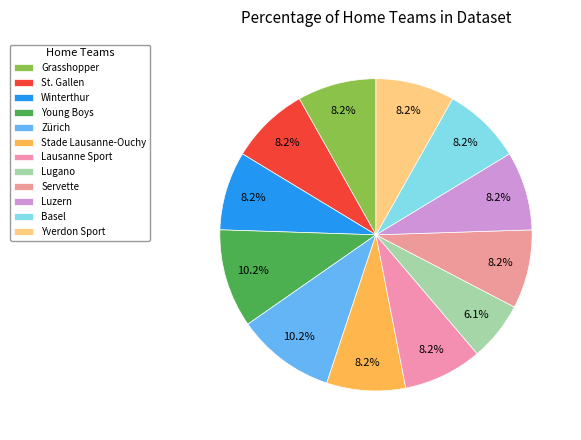

Rank the categories by value from highest to lowest.

Young Boys, Zürich, Grasshopper, St. Gallen, Winterthur, Stade Lausanne-Ouchy, Lausanne Sport, Servette, Luzern, Basel, Yverdon Sport, Lugano